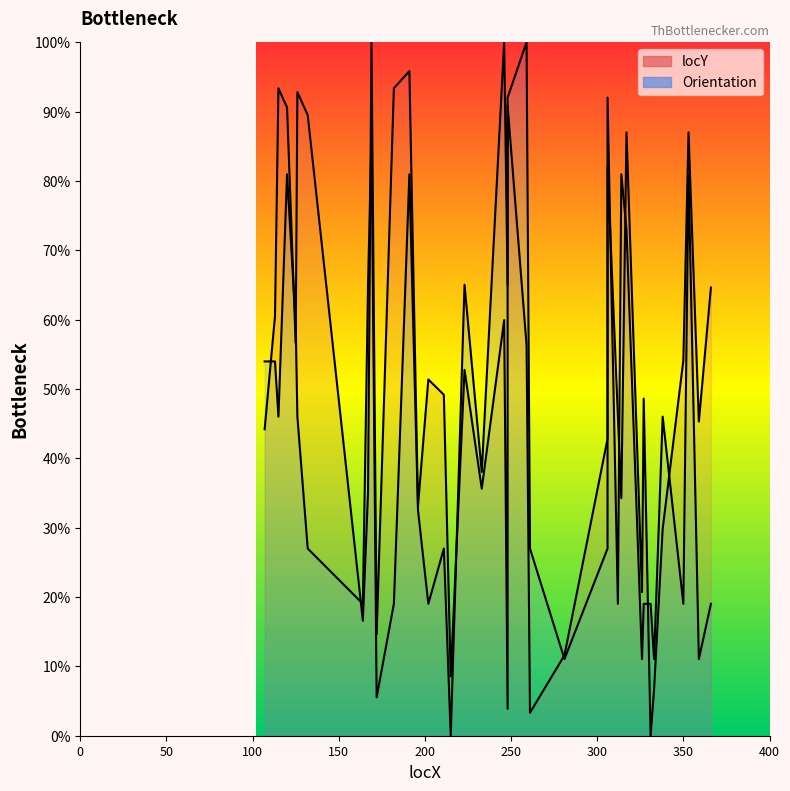

How many distinct data groups are displayed?

2